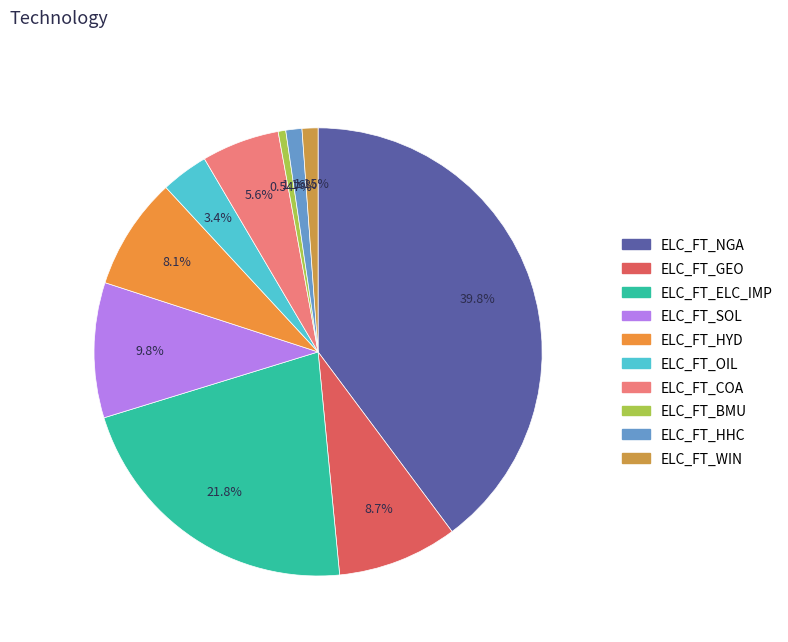

How many slices are in this pie chart?

10